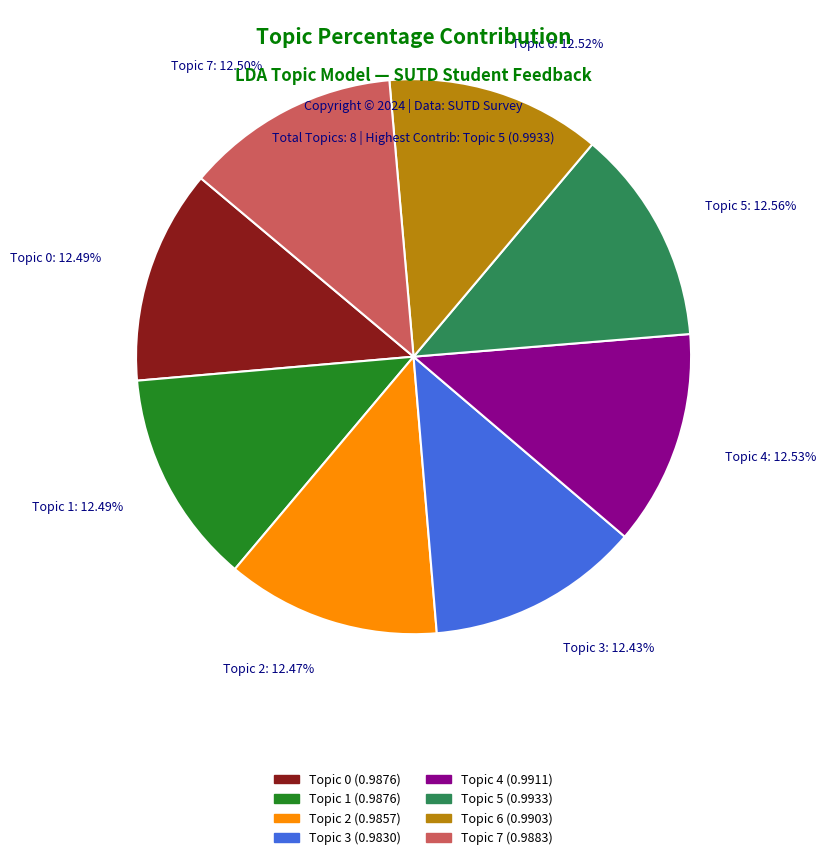

Is the sum of Topic 6: 12.52% and Topic 2: 12.47% greater than half?

No